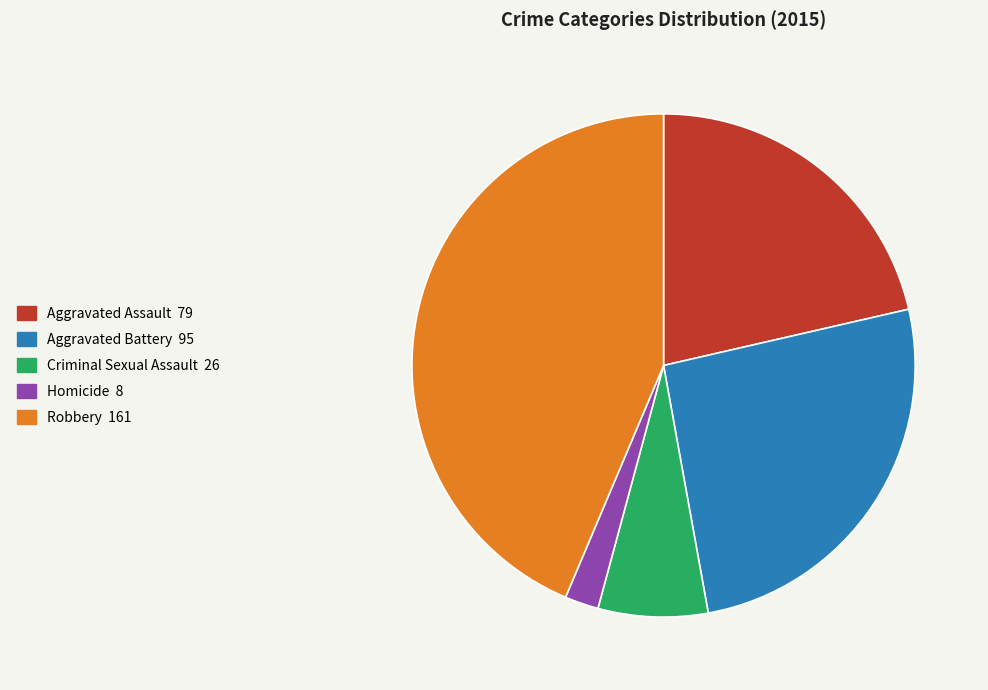

Does Robbery represent more than half of the total?

No